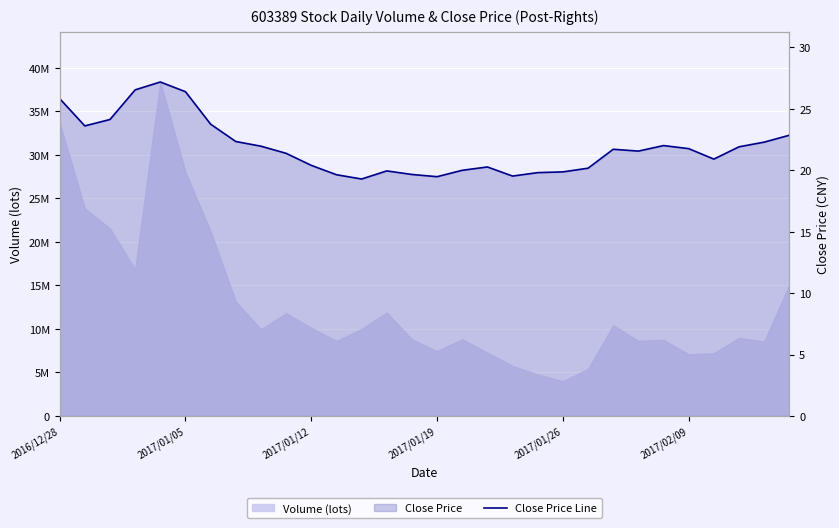

True or false: the data shows 44.8 at 2017/01/19.

False